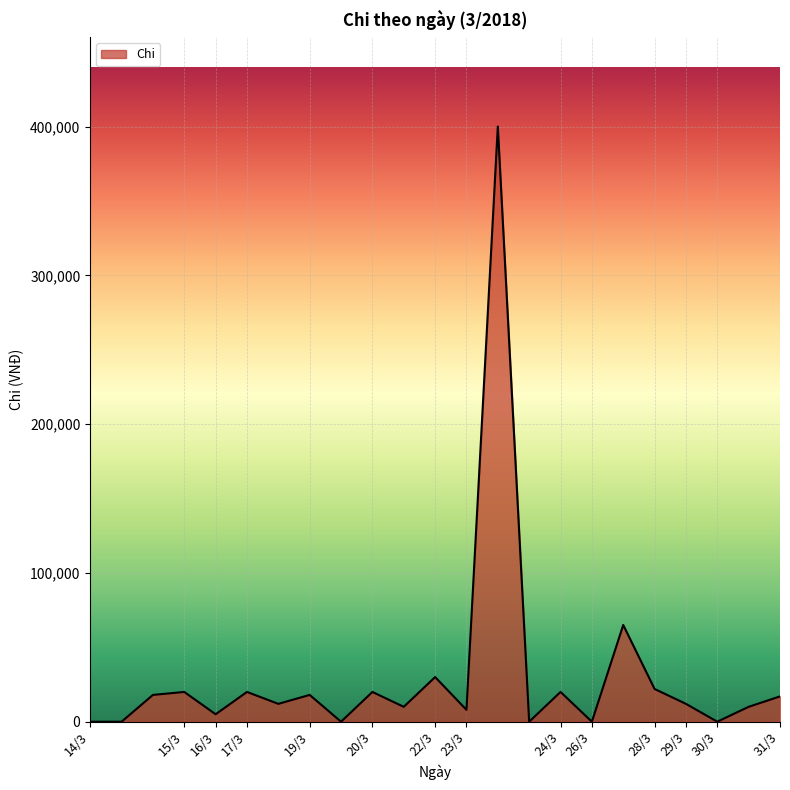

What is the greatest value displayed?

400000